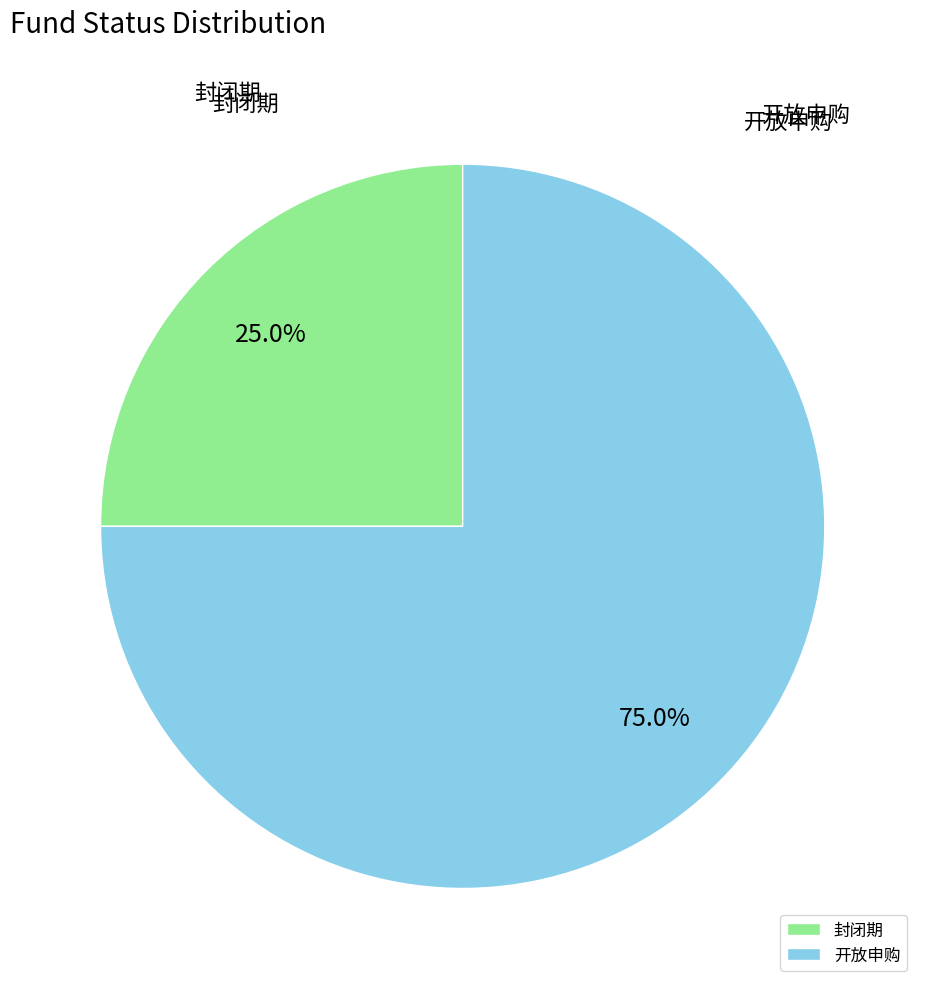

Rank the categories by value from highest to lowest.

开放申购, 封闭期